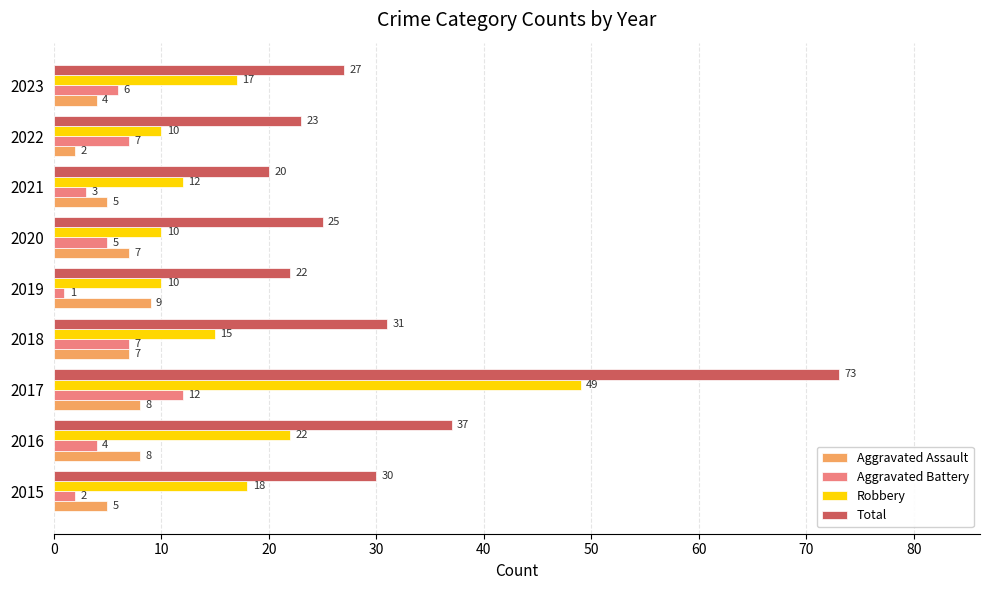

Is the value of Total at 2022 greater than the value of Aggravated Assault at 2018?

Yes